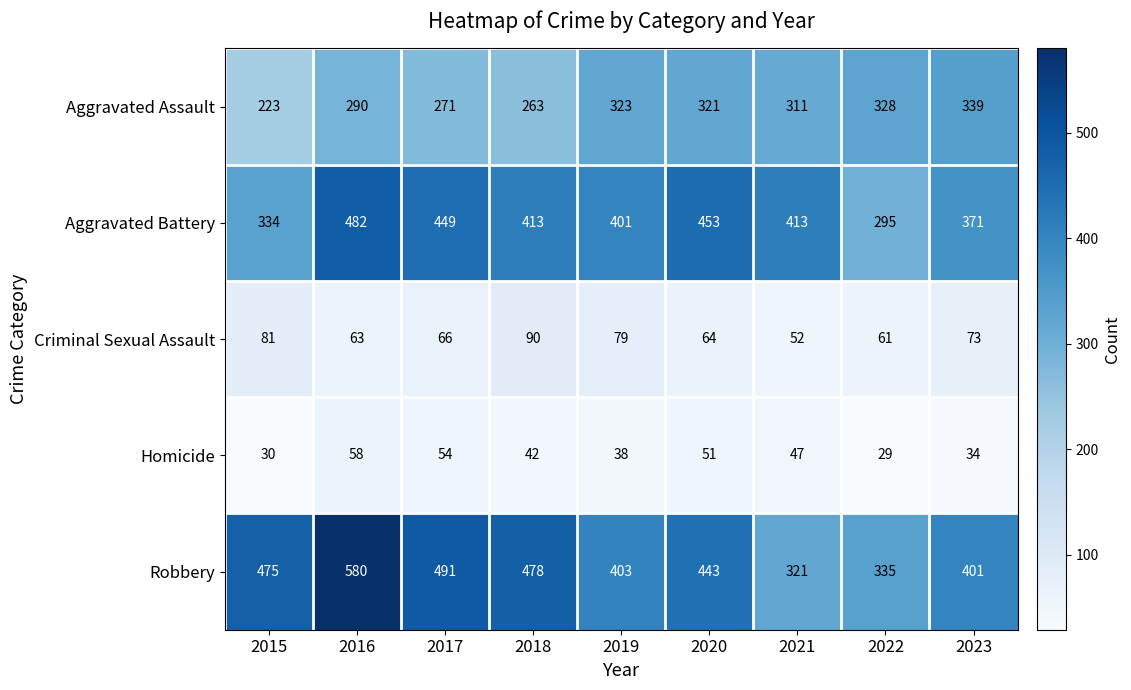

Count the number of categories in the chart.

9